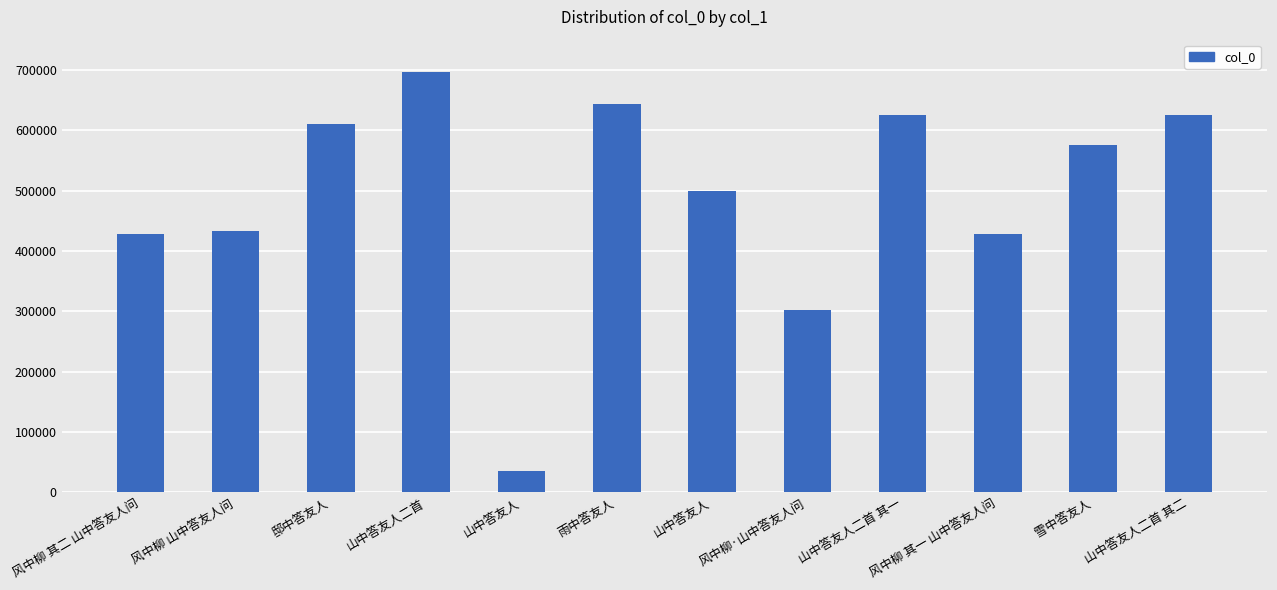

Read the value at 雪中答友人.

575148